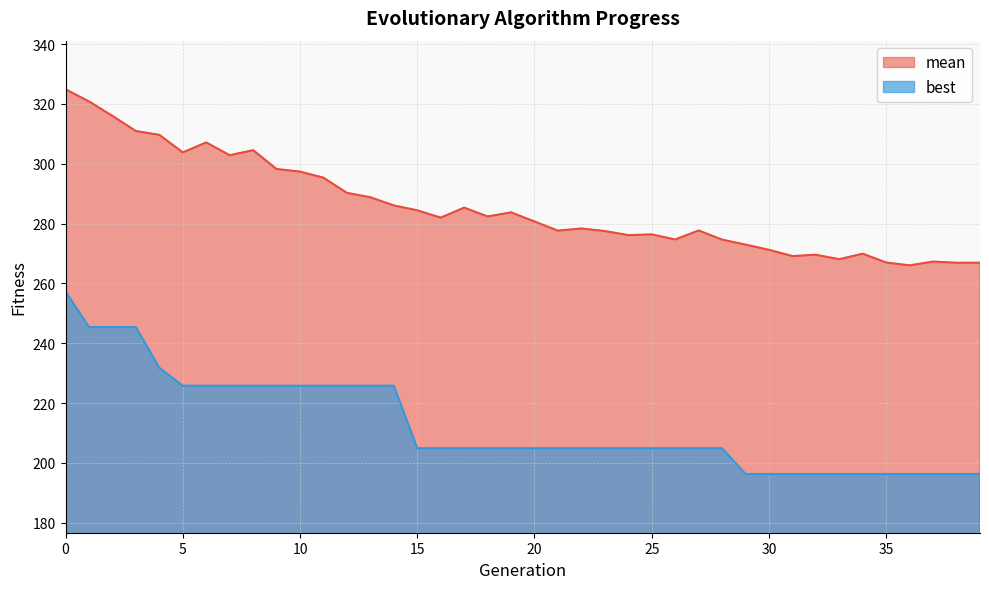

The value of best at 9 is 393.9. True or false?

False